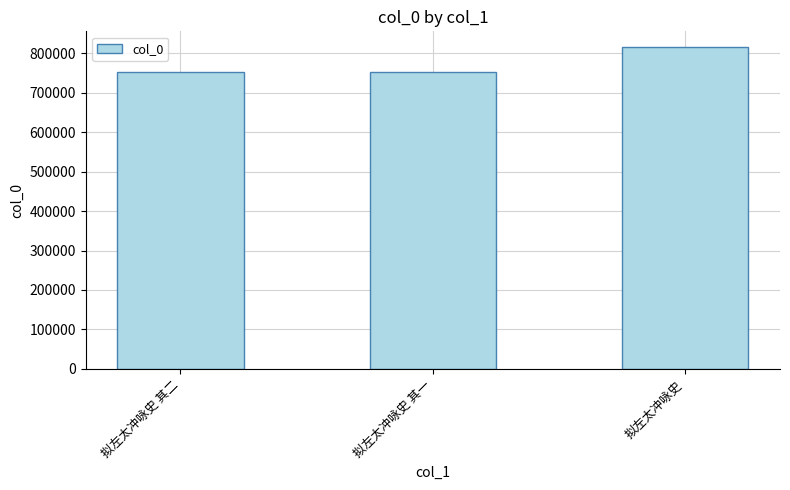

What is the greatest value displayed?

814894